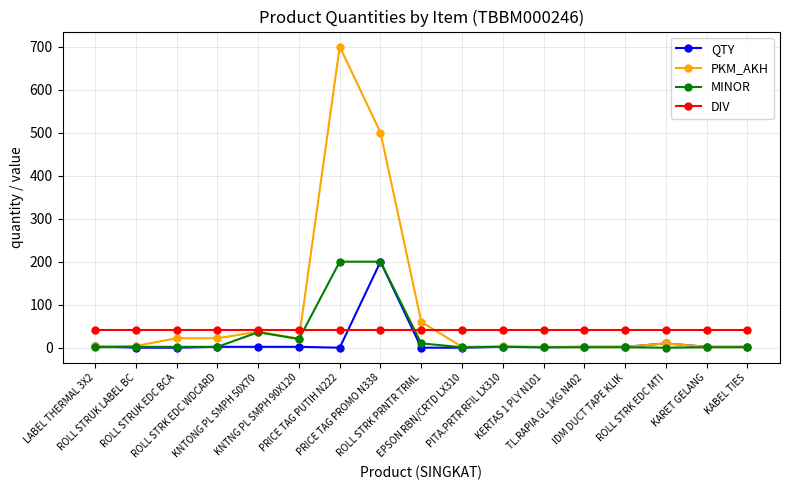

What is the maximum value shown in the chart?

700